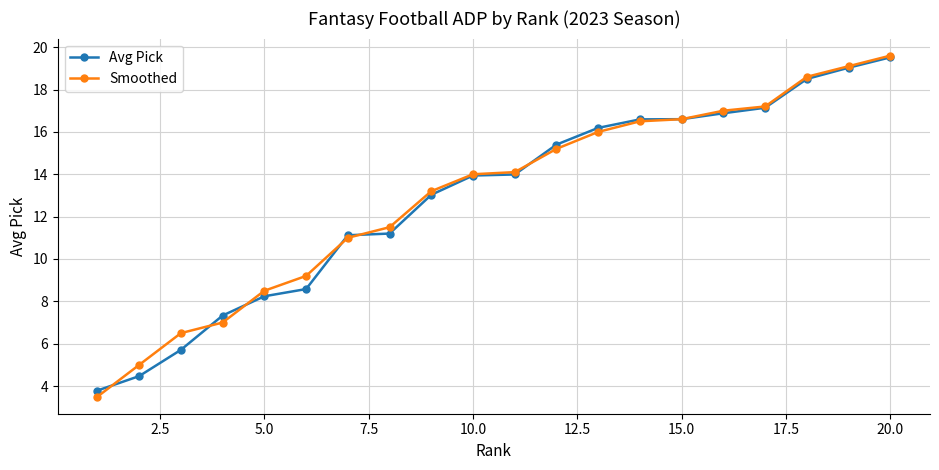

What is the value of the Avg Pick point at the 6th from the left?

8.6